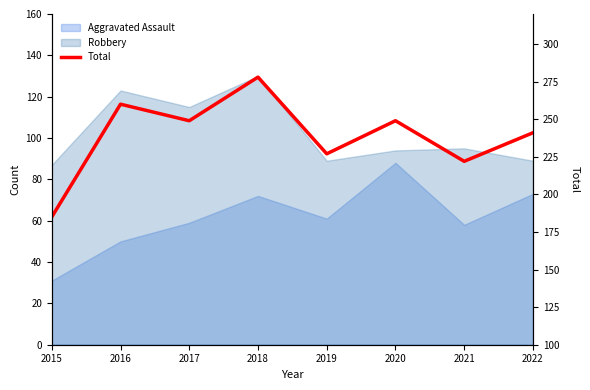

Reading left to right, what are all the values shown in this chart?

2015=185	2016=260	2017=249	2018=278	2019=227	2020=249	2021=222	2022=241